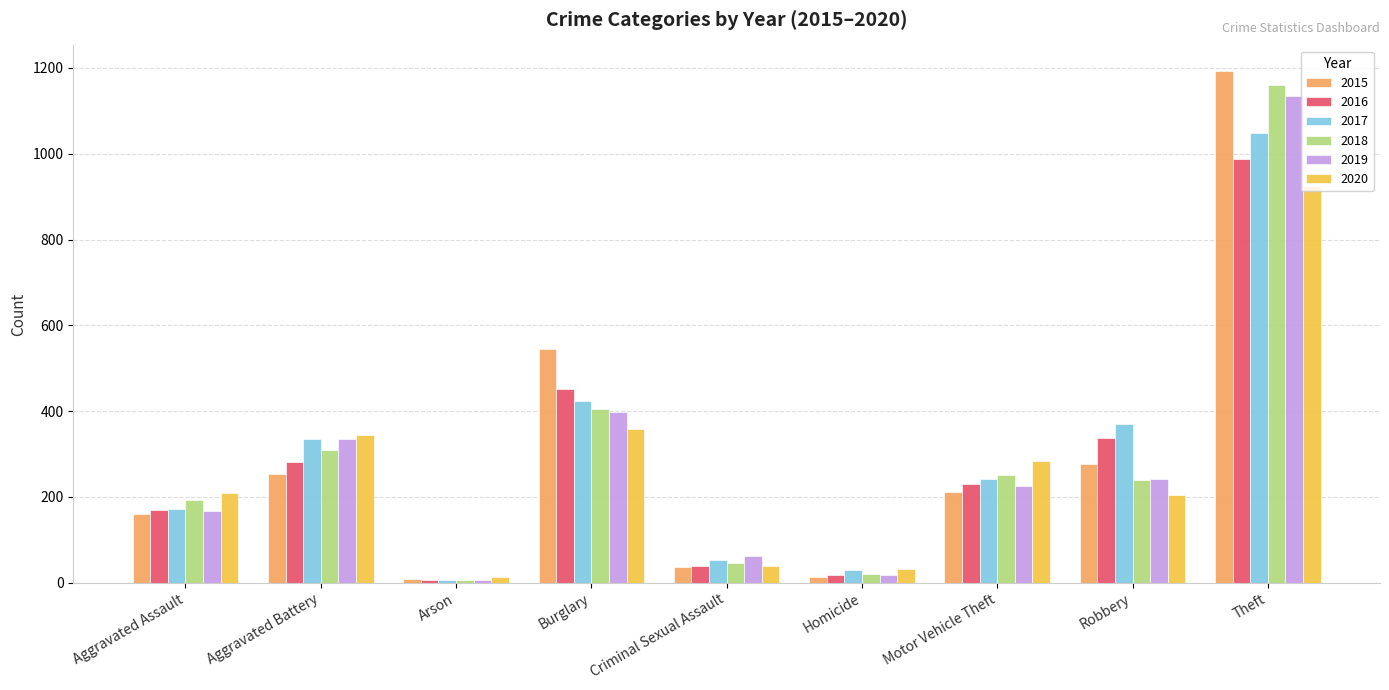

Where does the 2015 series first go above 211?

Aggravated Battery